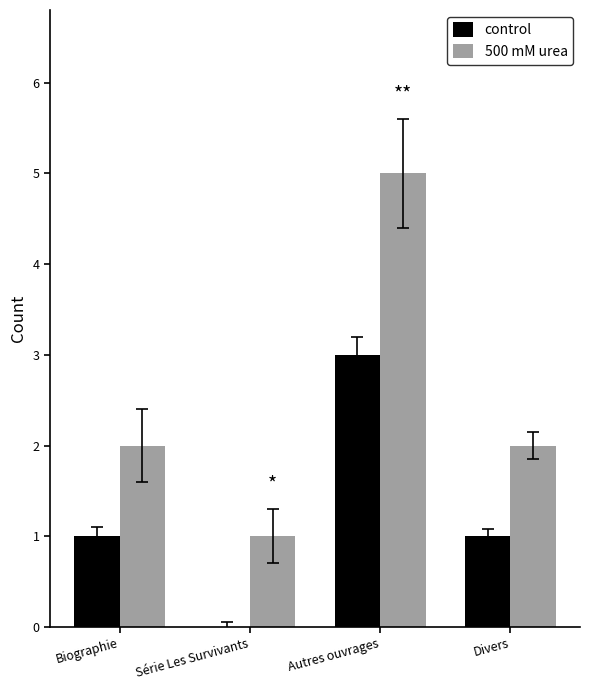

How many values in control are above zero?

3